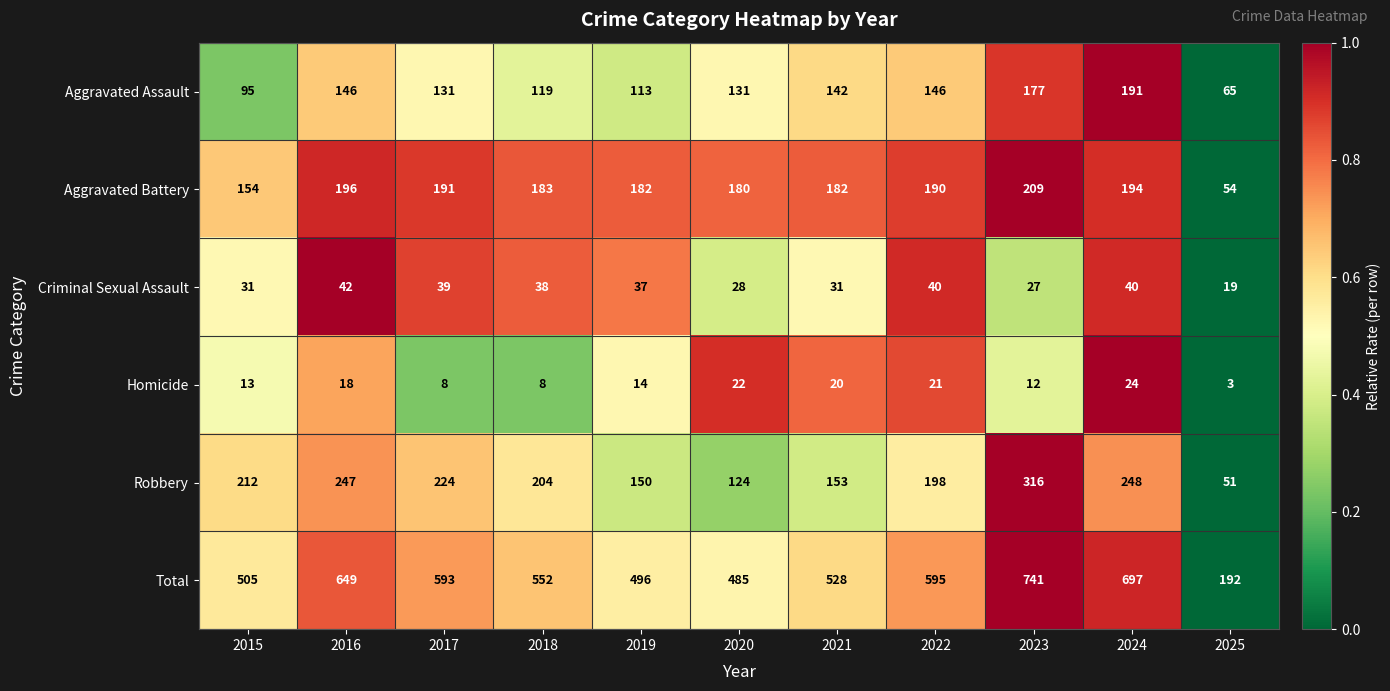

What is the total value across all series at 2015?

1010